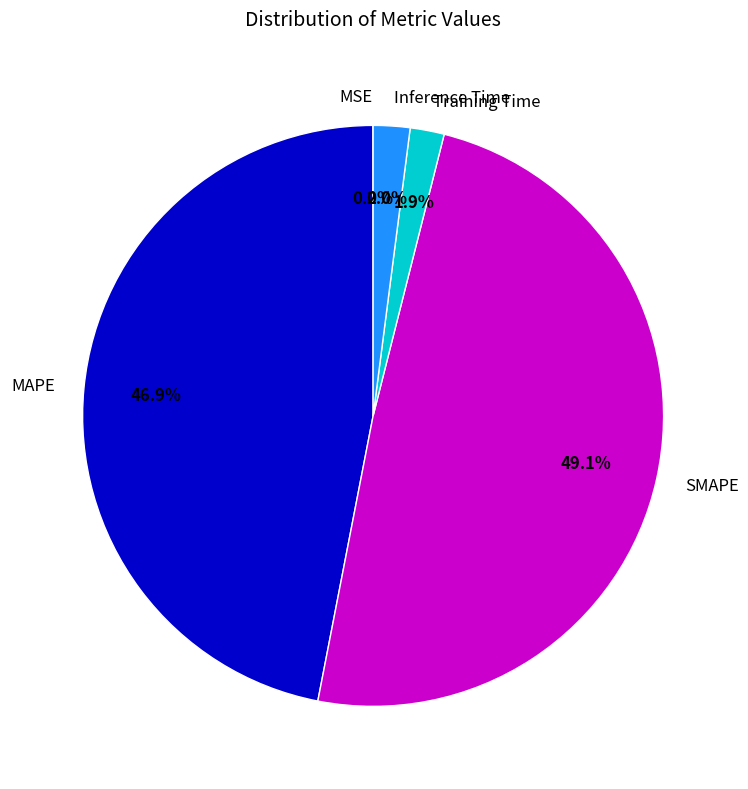

Which slice is the largest?

SMAPE